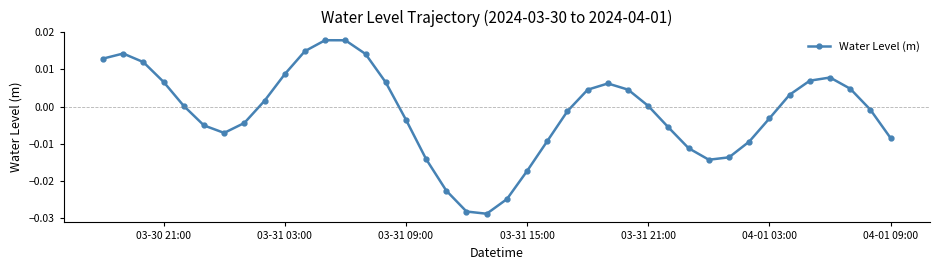

How many interior local valleys (lower than both neighbors) does the data have?

3